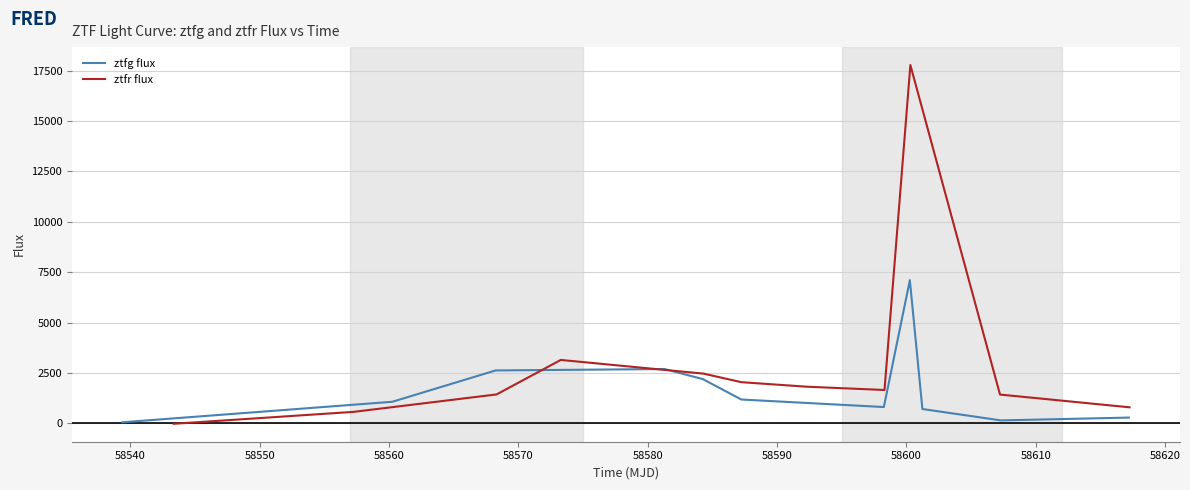

Which has a higher value, 58620 or 58550?

58550